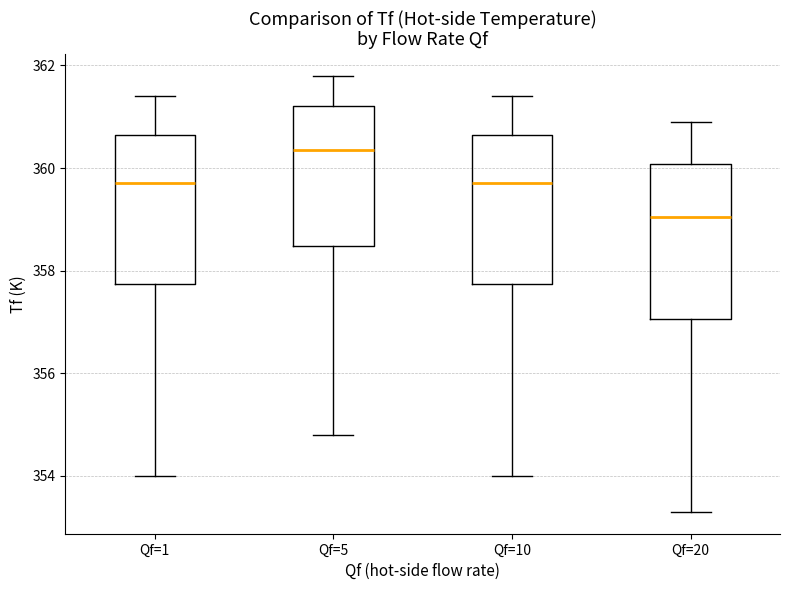

Reading left to right, read every box against the y-axis: the position of its median line, the range the box covers, and the ends of its whiskers. The values are not printed on the chart, so give them approximately, as read against the axis.

Qf=1: median 359.8, box 357.8 to 360.6, whiskers 354.0 to 361.4
Qf=5: median 360.4, box 358.4 to 361.2, whiskers 354.8 to 361.8
Qf=10: median 359.8, box 357.8 to 360.6, whiskers 354.0 to 361.4
Qf=20: median 359.0, box 357.0 to 360.0, whiskers 353.4 to 361.0